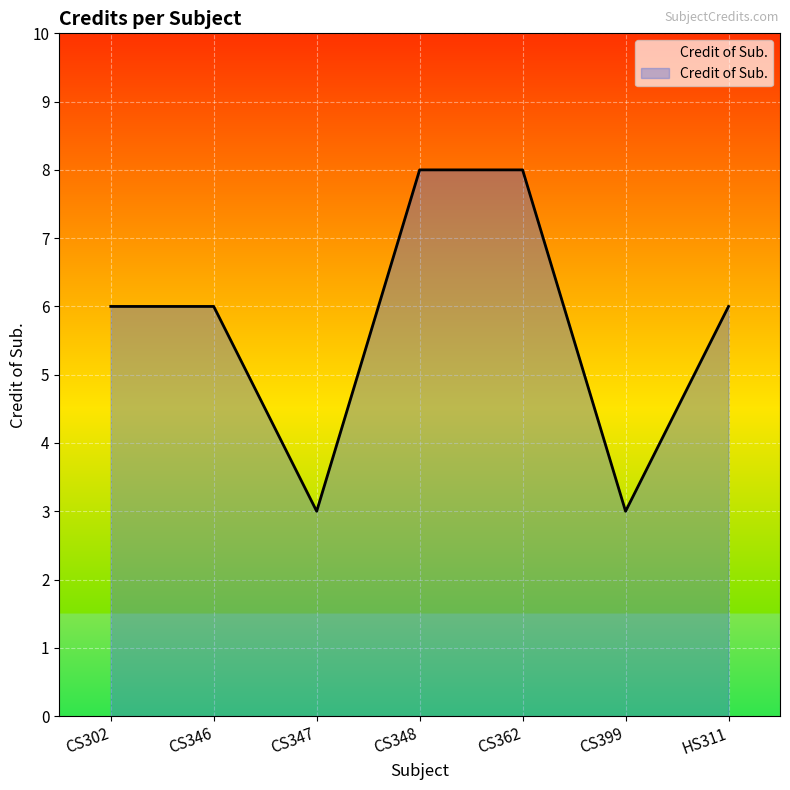

What value does the data have at CS348?

8